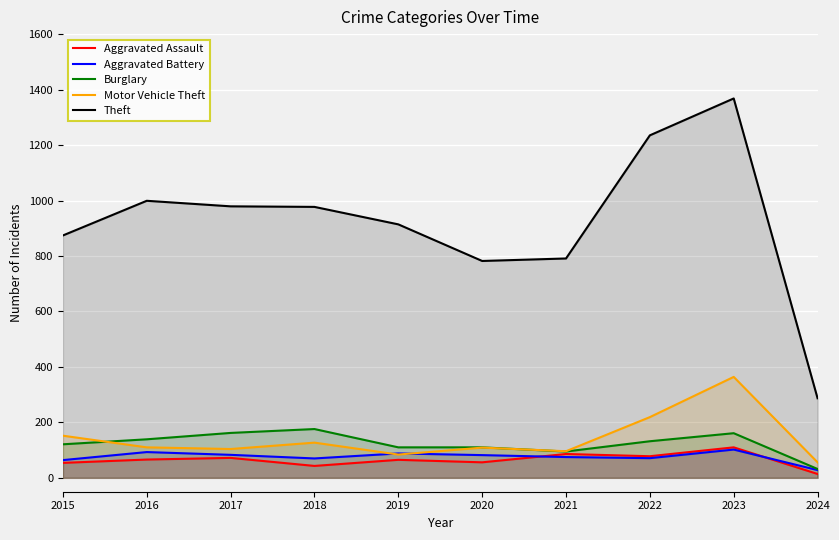

True or false: Aggravated Battery and Theft cross at least once.

False